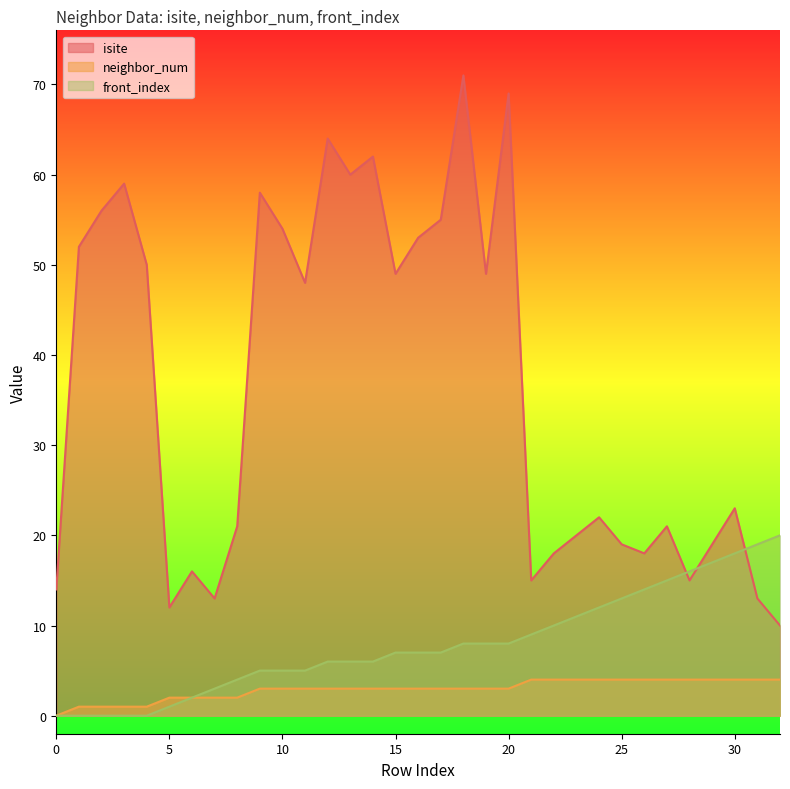

How many lines are shown in the chart?

3